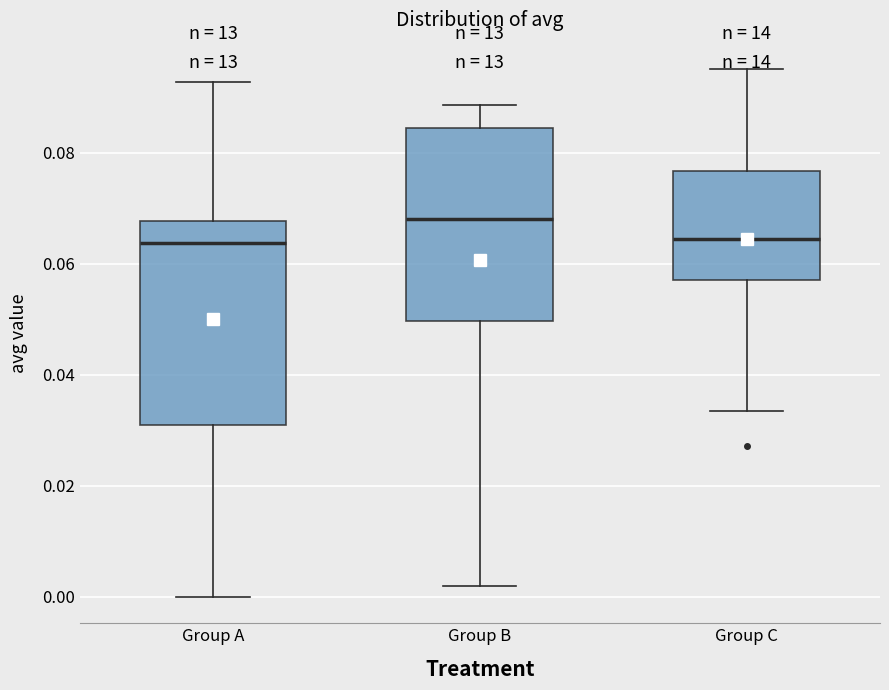

Reading left to right, transcribe this box plot: for each box, give where its median line is, the range the box spans, and where its two whiskers end, as read against the y-axis. The values are not printed on the chart, so give them approximately, as read against the axis.

Group A: median 0.064, box 0.030 to 0.068, whiskers 0.000 to 0.092
Group B: median 0.068, box 0.050 to 0.084, whiskers 0.002 to 0.088
Group C: median 0.064, box 0.058 to 0.076, whiskers 0.034 to 0.096